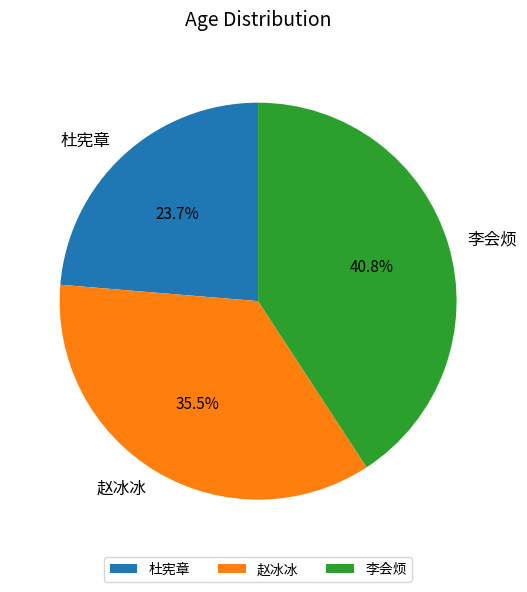

Which slice is the largest?

李会烦